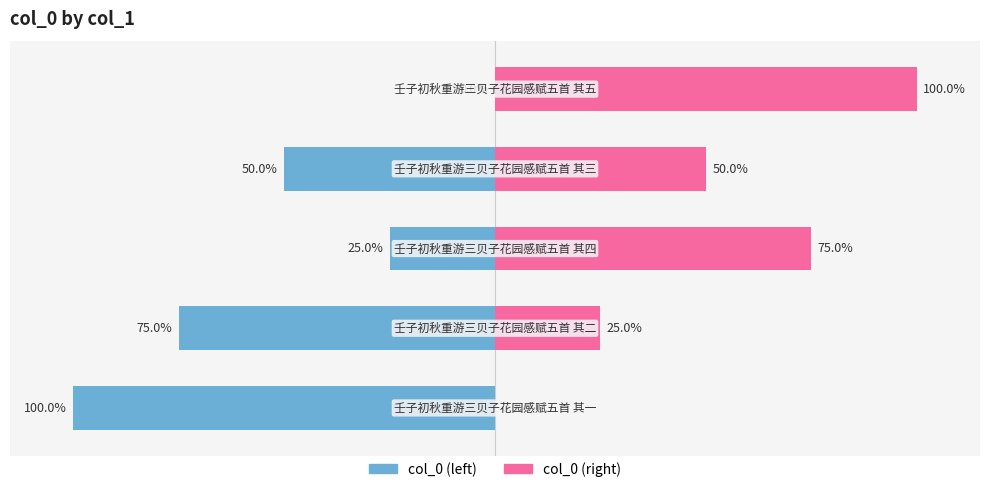

Reading left to right, extract all data points from this chart.

col_0 (left): 0=-100	1=-75	2=-25	3=-50	4=0
col_0 (right): 0=0	1=25	2=75	3=50	4=100